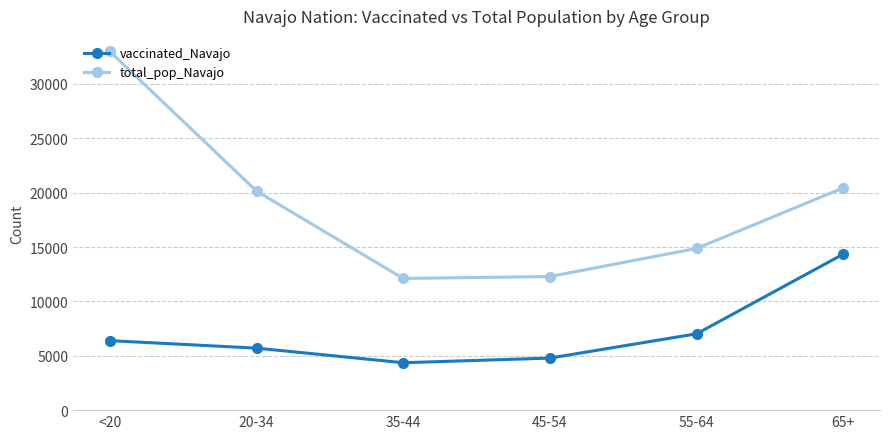

List the series in order of their peak value, lowest first.

vaccinated_Navajo, total_pop_Navajo